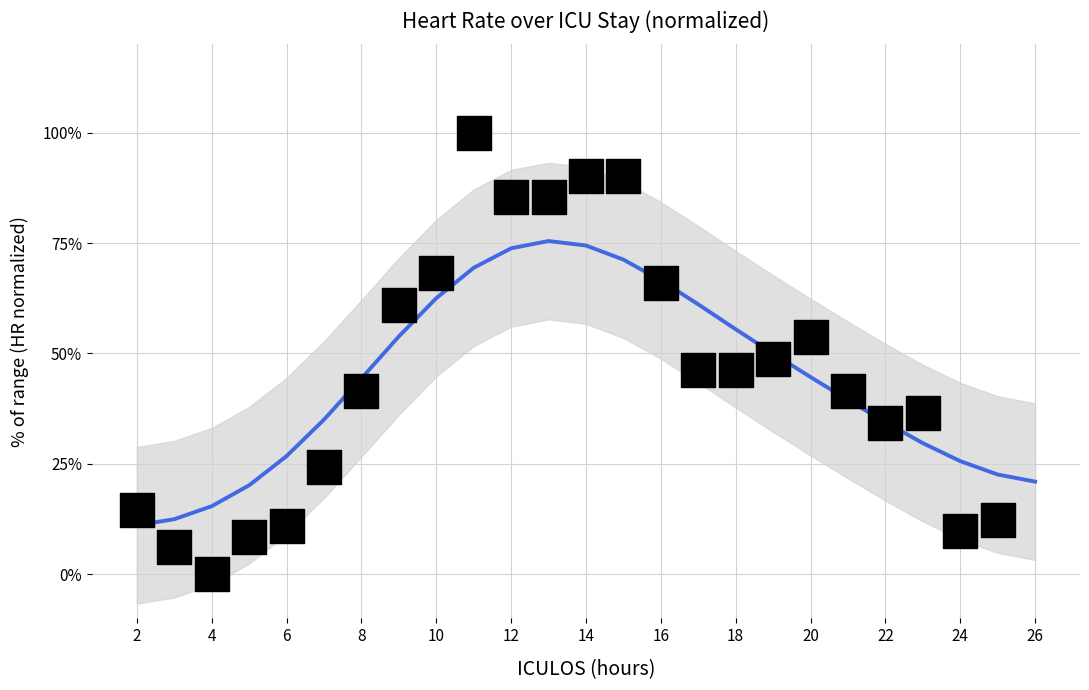

Is the value of HR (scatter, sized by O2Sat) at 6 greater than the value of HR (smoothed) at 16?

No